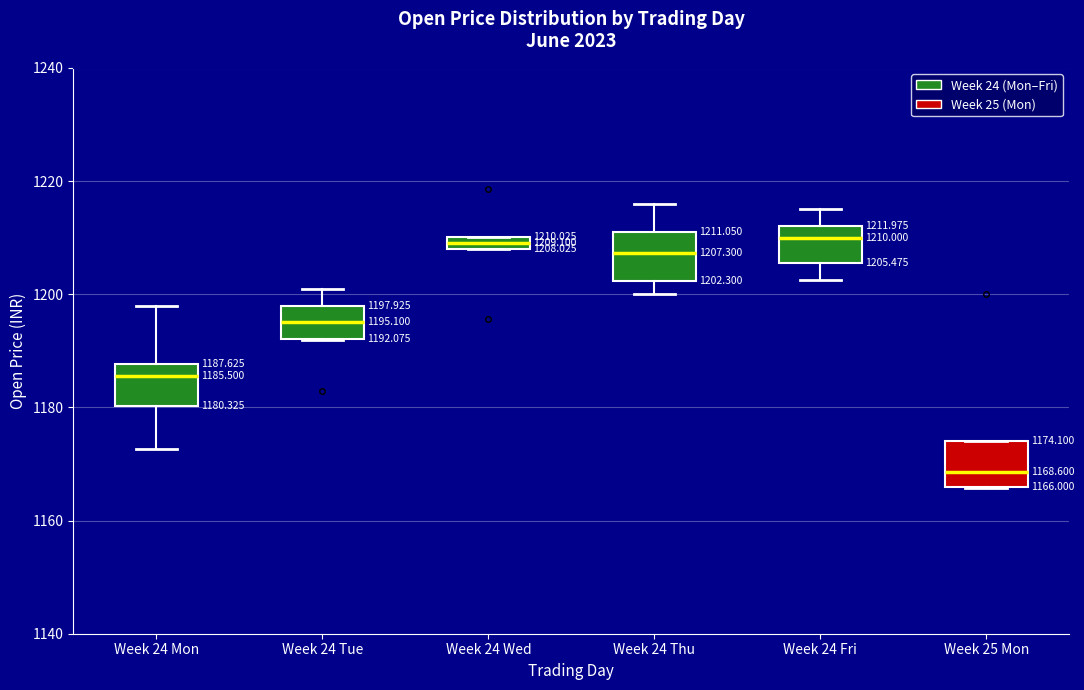

Which box has the lowest median line?

Week 25 Mon